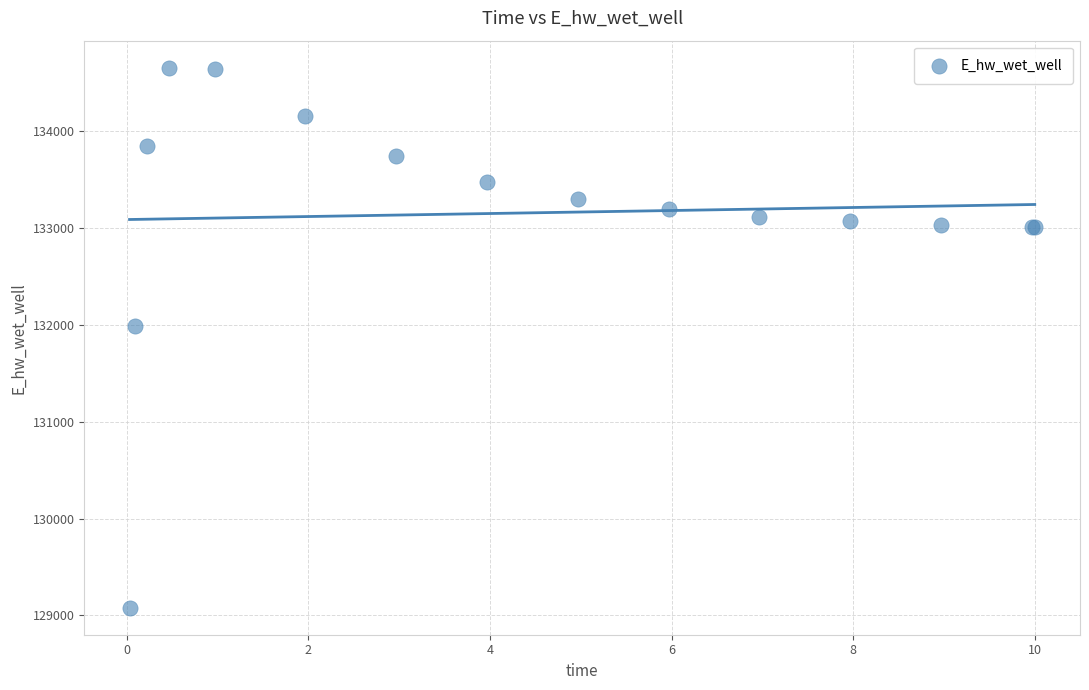

What Y value in the scatter plot is closest to 131867?

131988.4